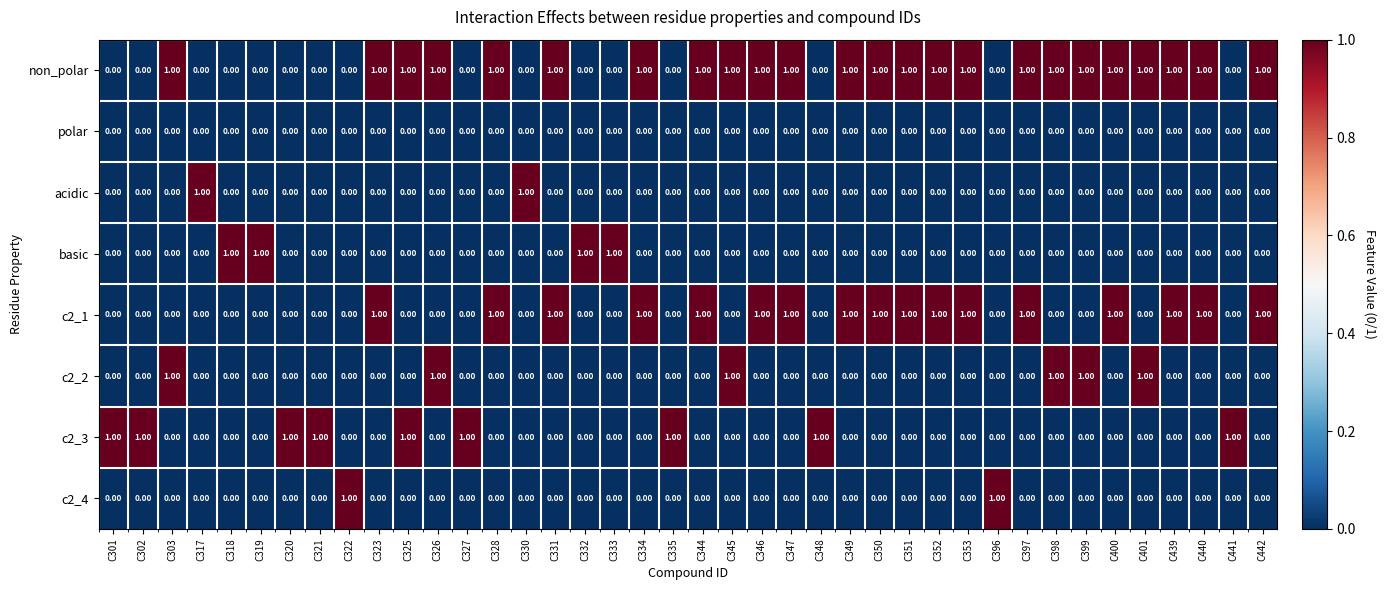

Which series has the largest total across all categories?

non_polar